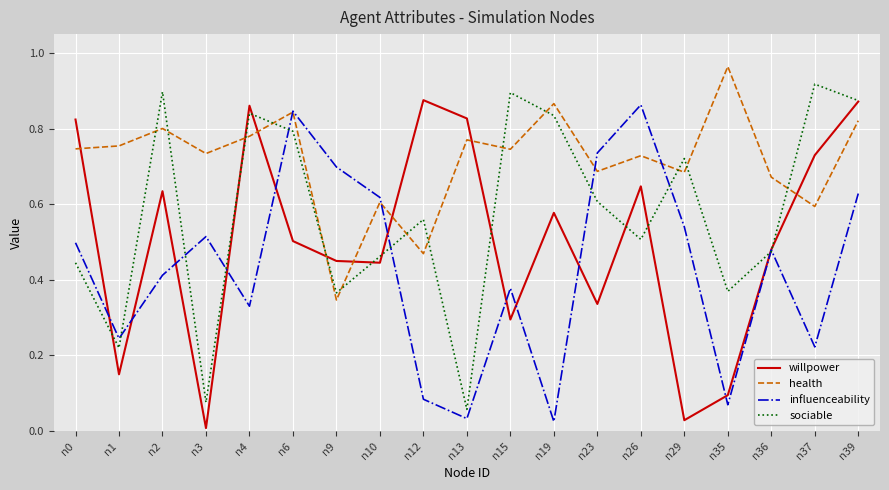

In influenceability, how many points are higher than both neighbors (excluding endpoints)?

5